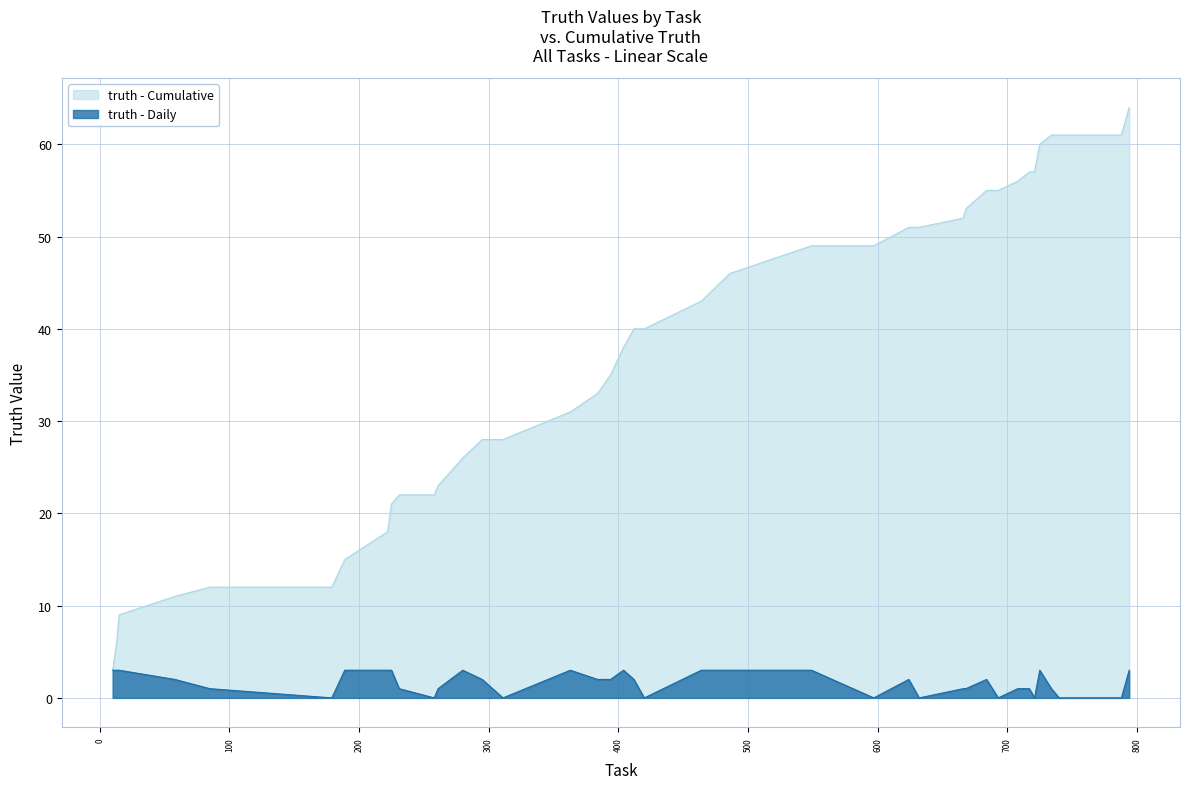

Reading left to right, transcribe all the data shown in this chart.

3	3	3	2	1	0	3	3	3	1	0	1	3	2	0	3	2	2	3	2	0	3	3	3	0	2	0	1	1	2	0	1	1	0	3	1	0	0	0	3